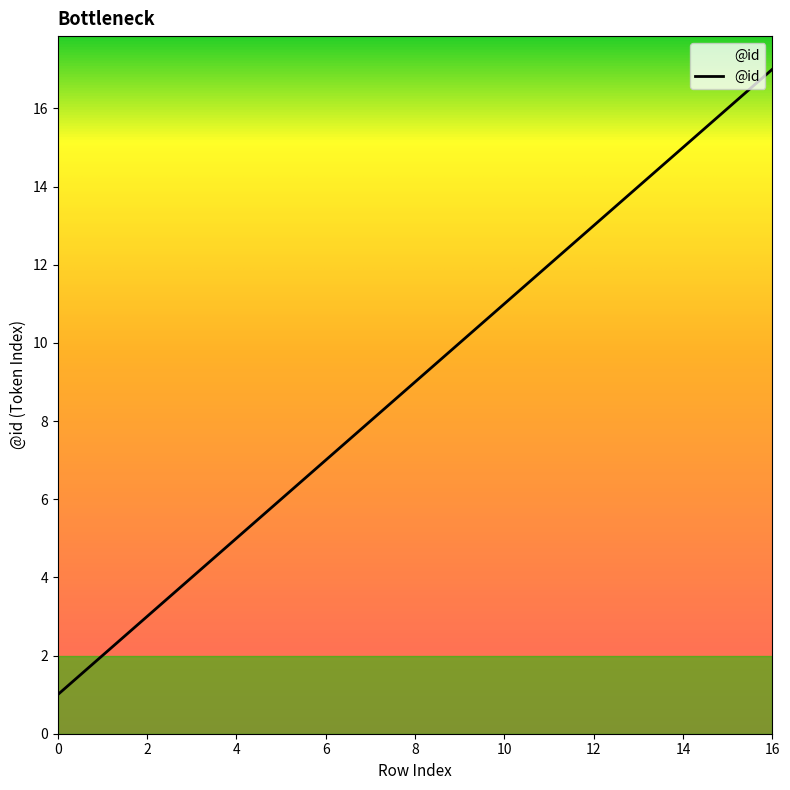

True or false: the data has more than 2 interior local peaks.

False